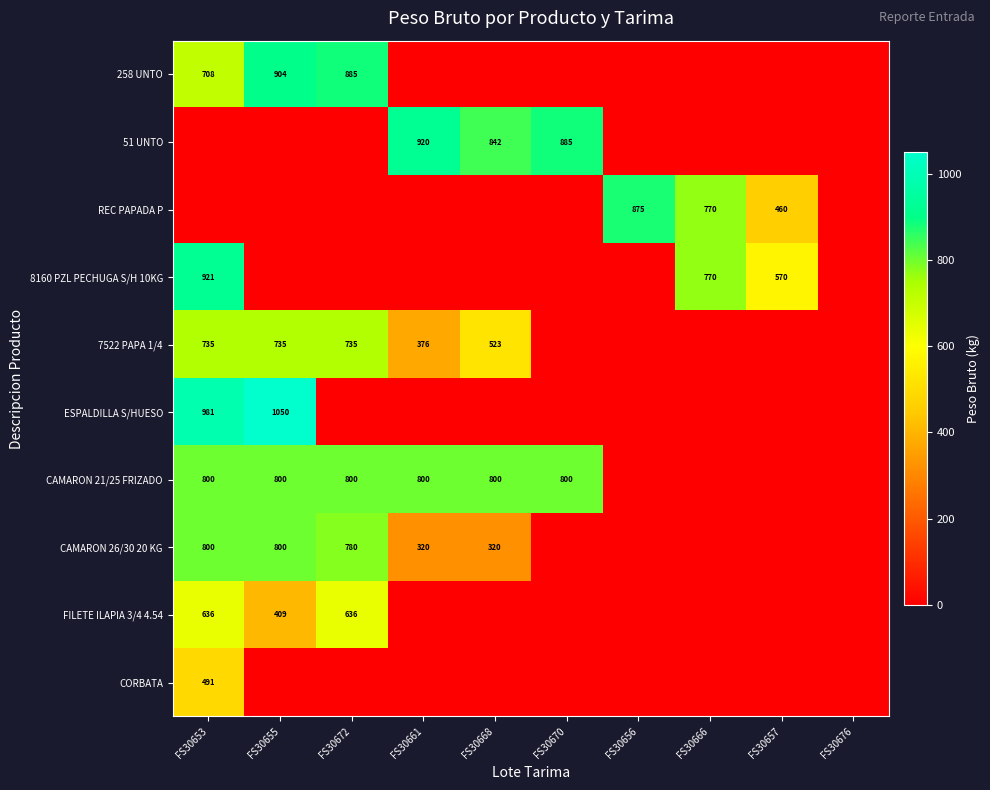

How many data points does each series have?

10